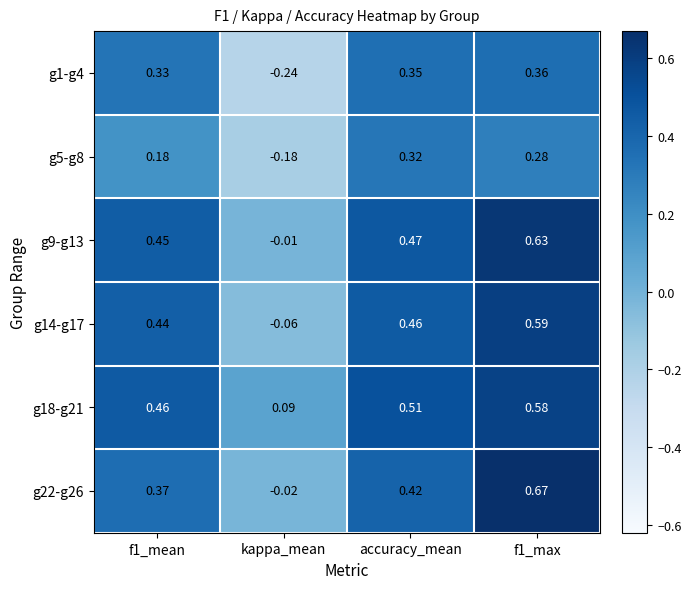

At which category is the sum across all series the highest?

f1_max